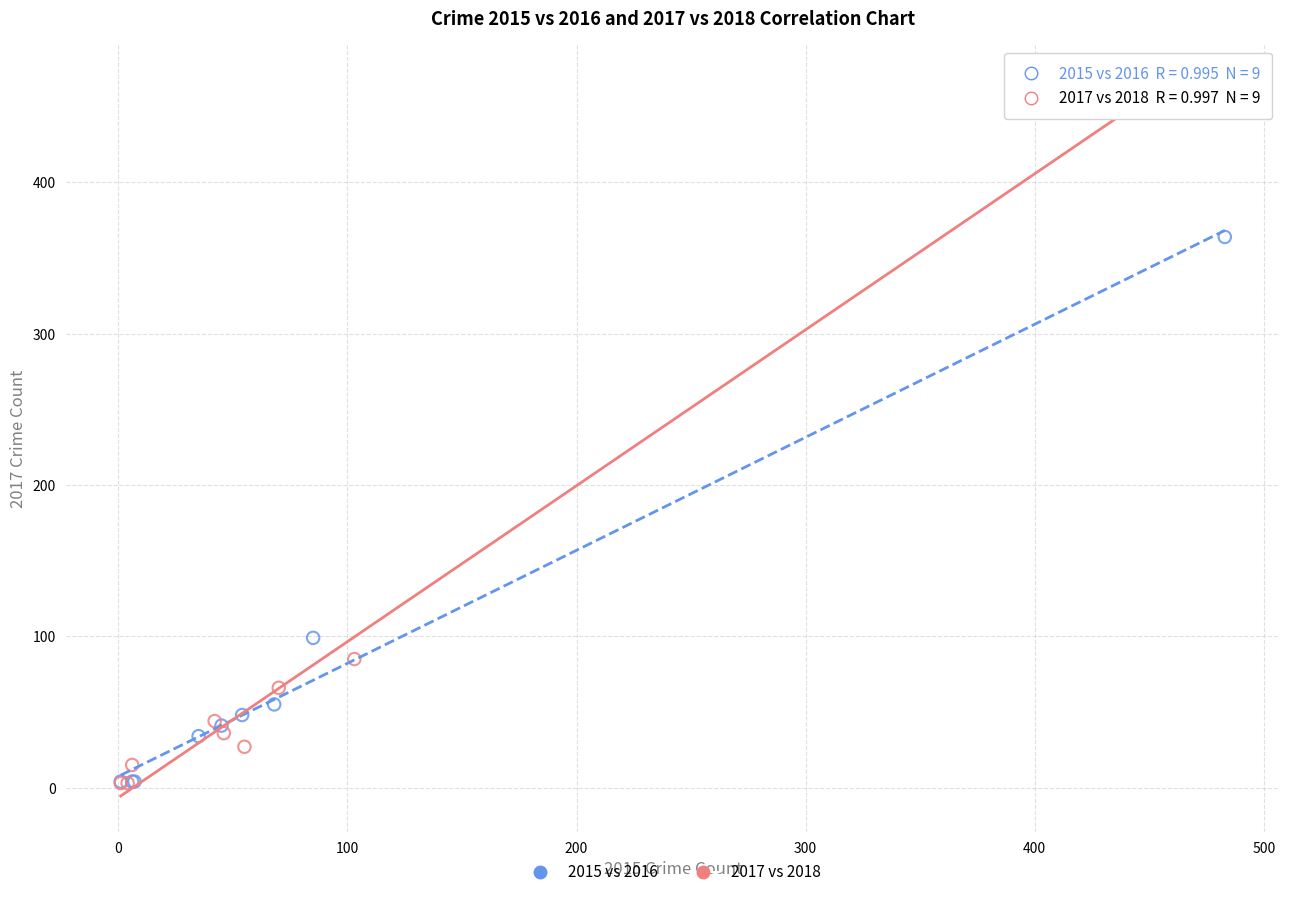

Which series reaches the maximum Y coordinate?

2017 vs 2018